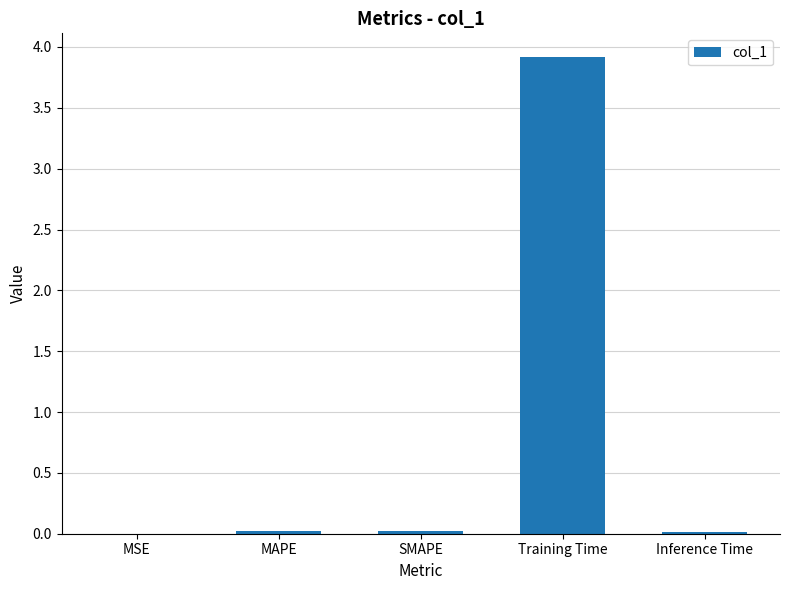

The value at SMAPE is 0.0. True or false?

True